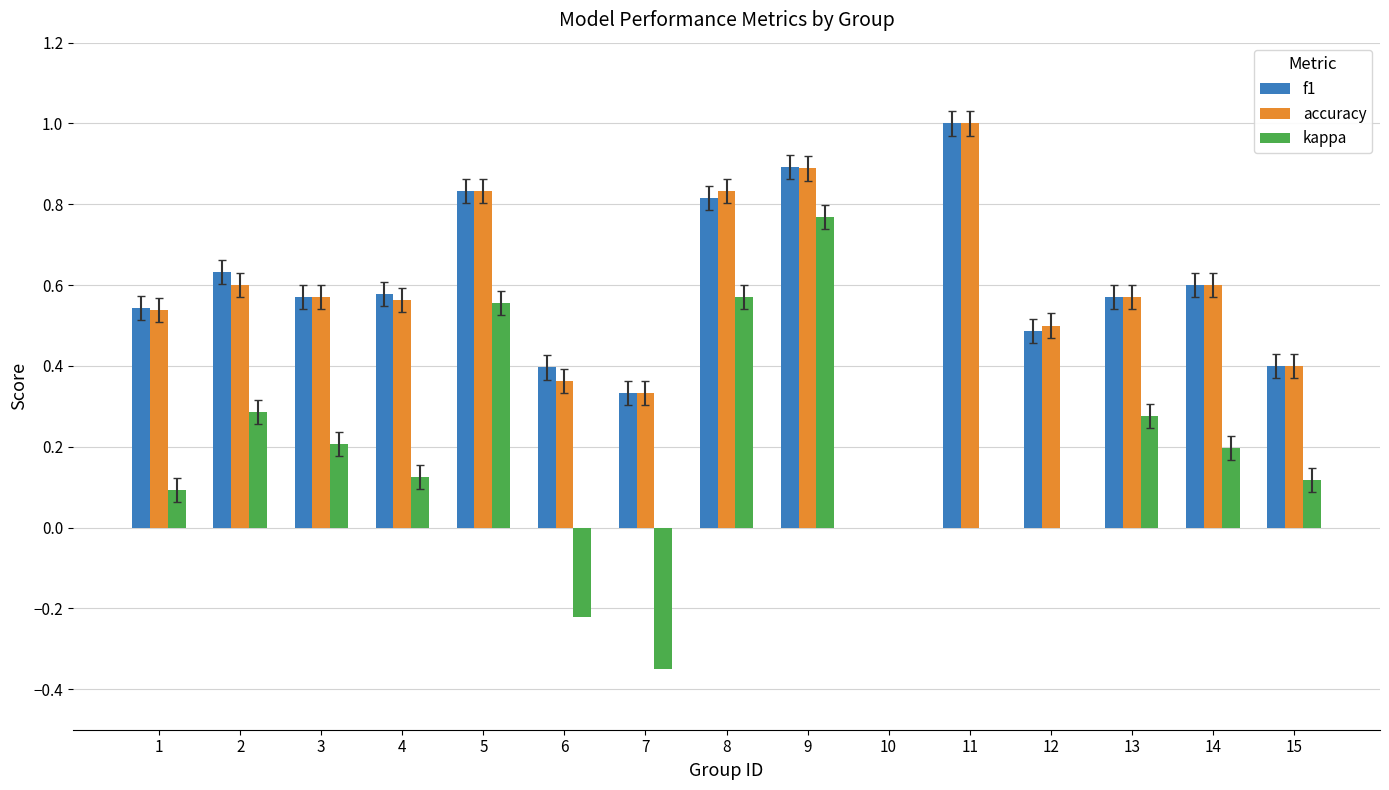

Between 6 and 11, which series saw the biggest shift?

accuracy